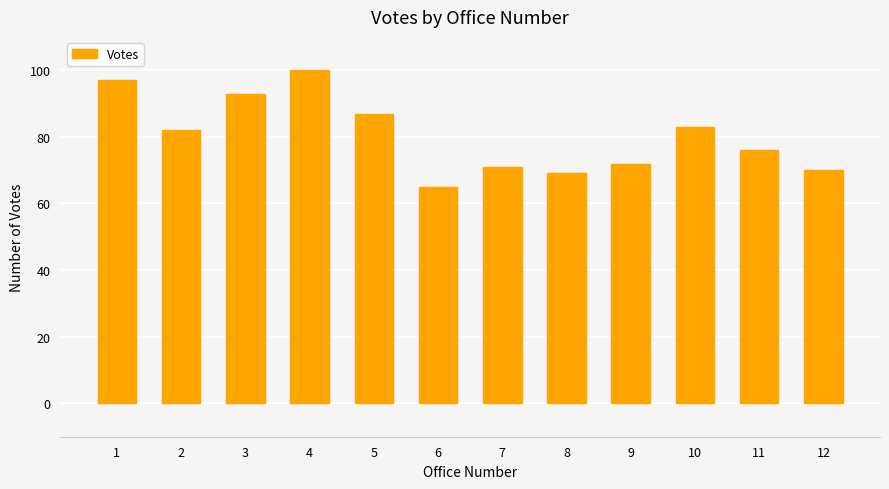

What is the average value?

80